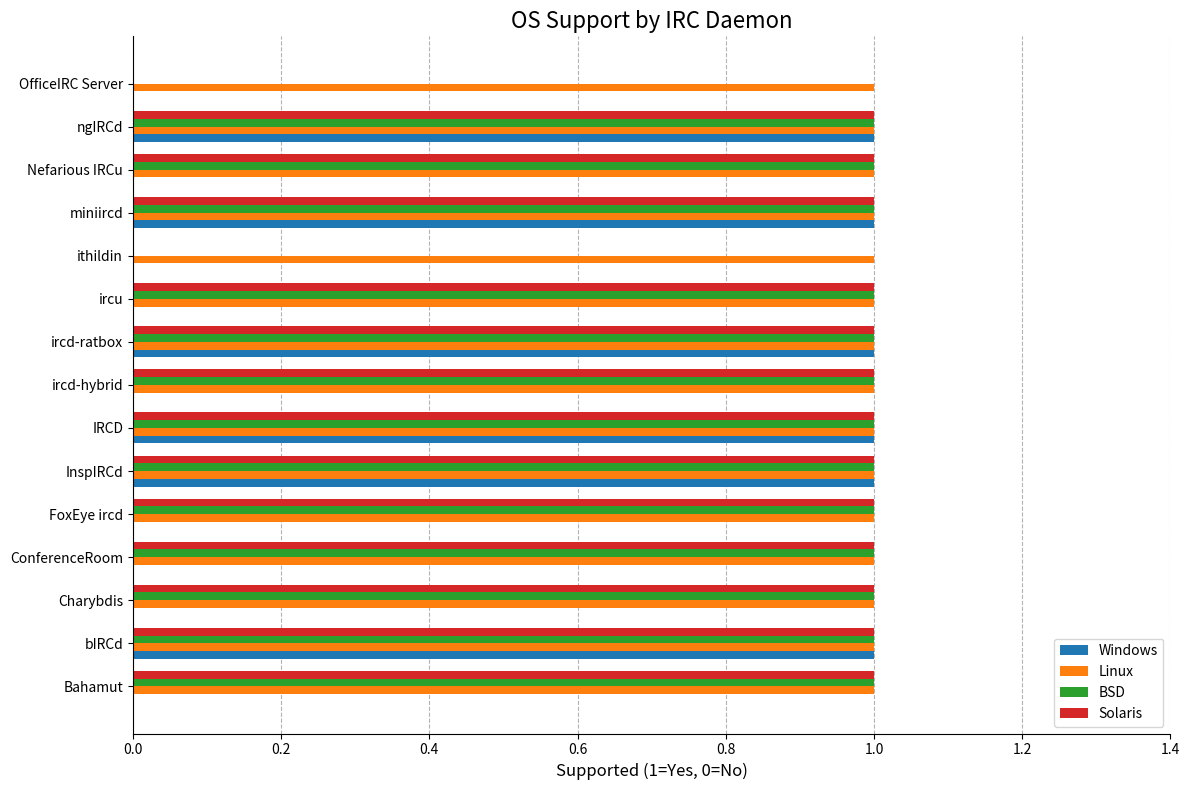

What is the sum of all BSD values?

13